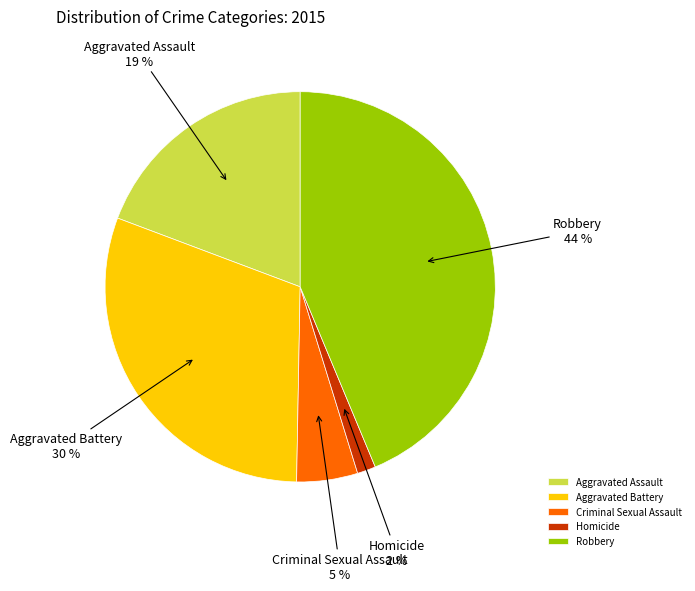

Which slice is the largest?

Robbery